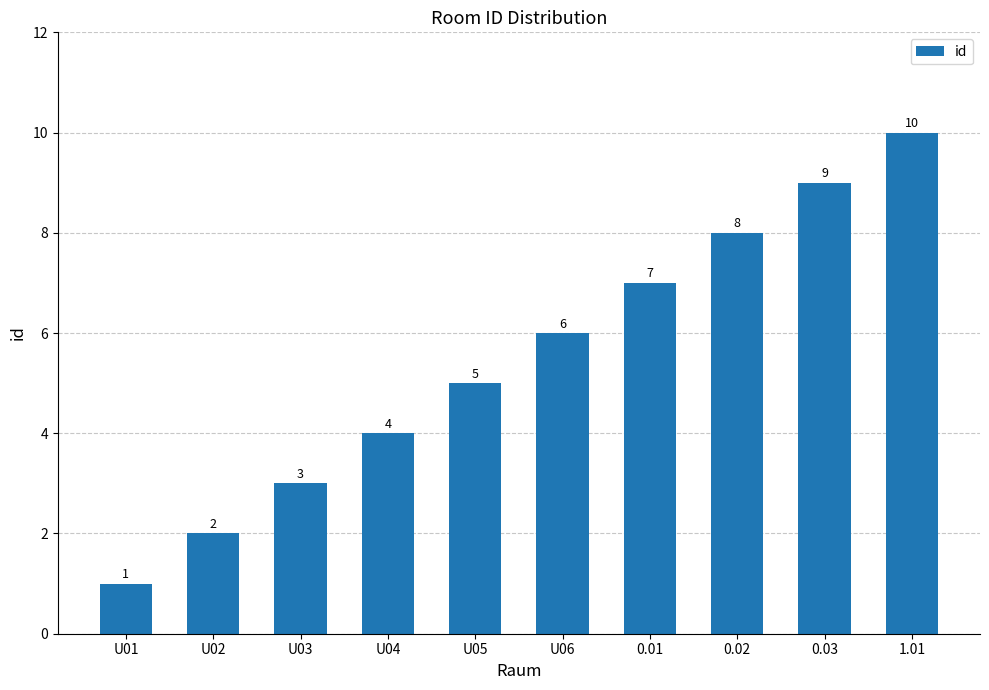

Where is the data nearest to the value 5?

U05